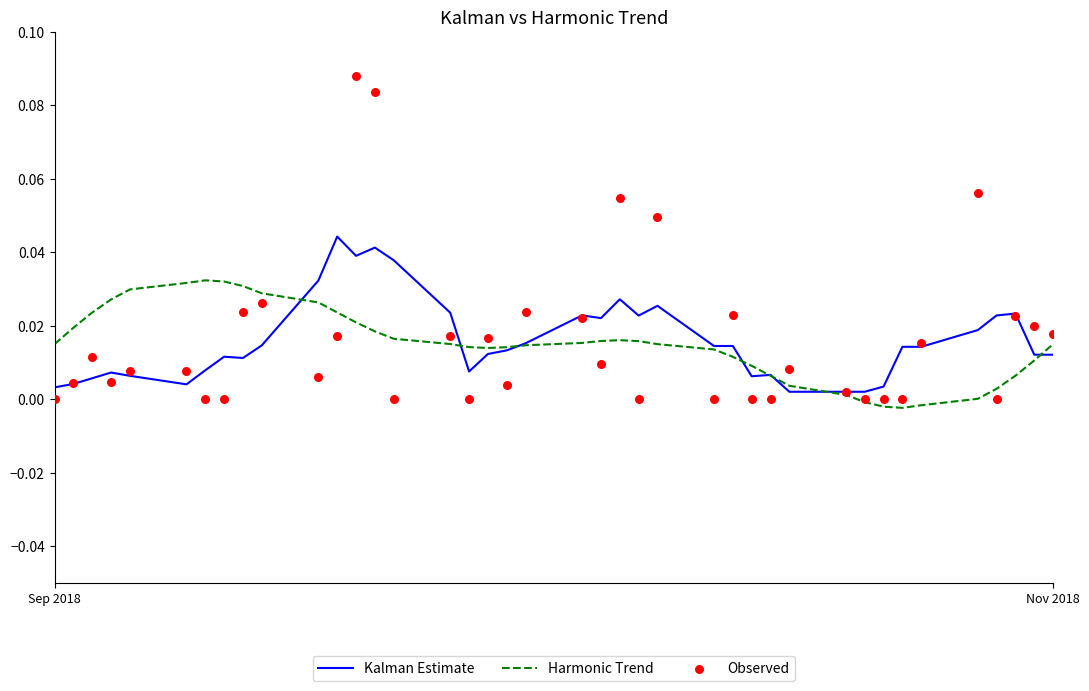

What are all the series names shown in the legend?

Kalman Estimate, Harmonic Trend, Observed